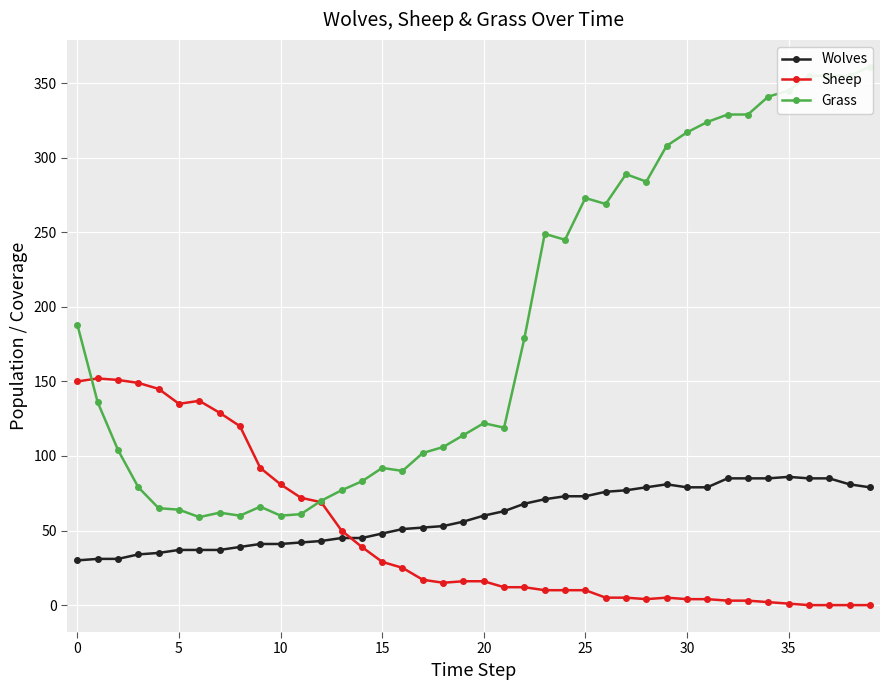

What is the sum of all Grass values?

7486